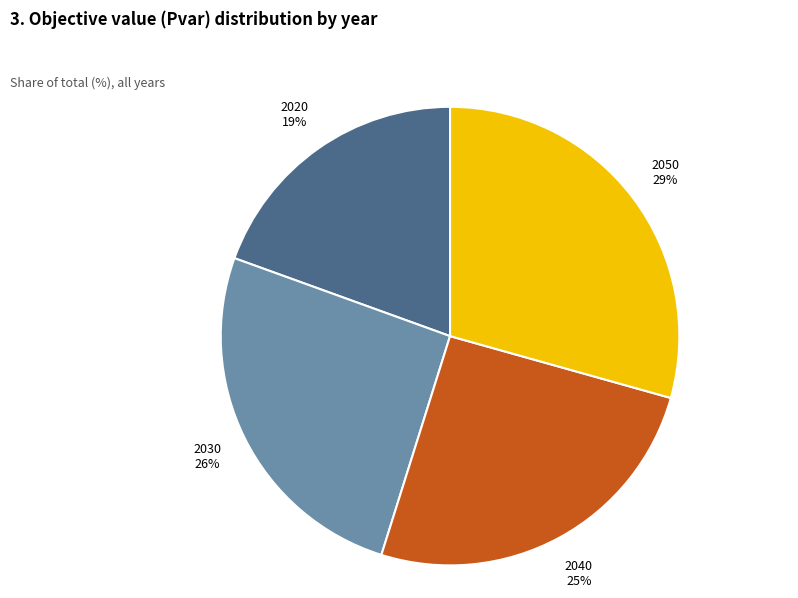

To the nearest percent, what percentage of the pie is 2030?

26%